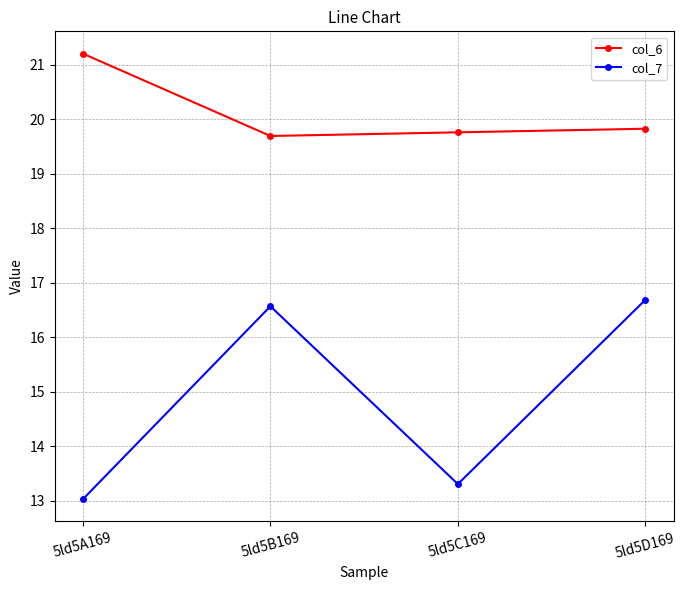

At which category does col_7 reach its first local valley?

5ld5C169